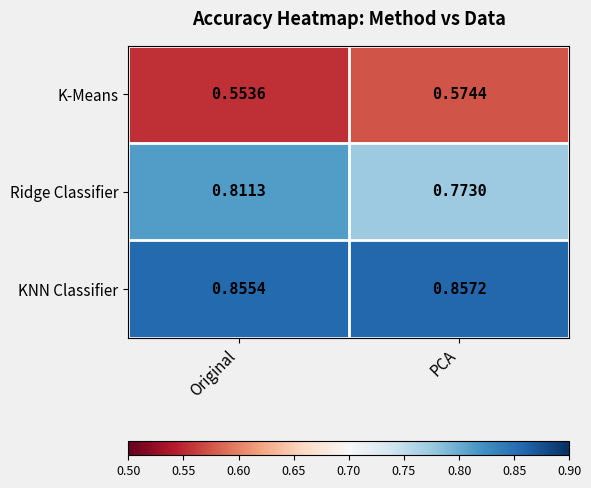

Where is K-Means nearest to the value 0?

Original